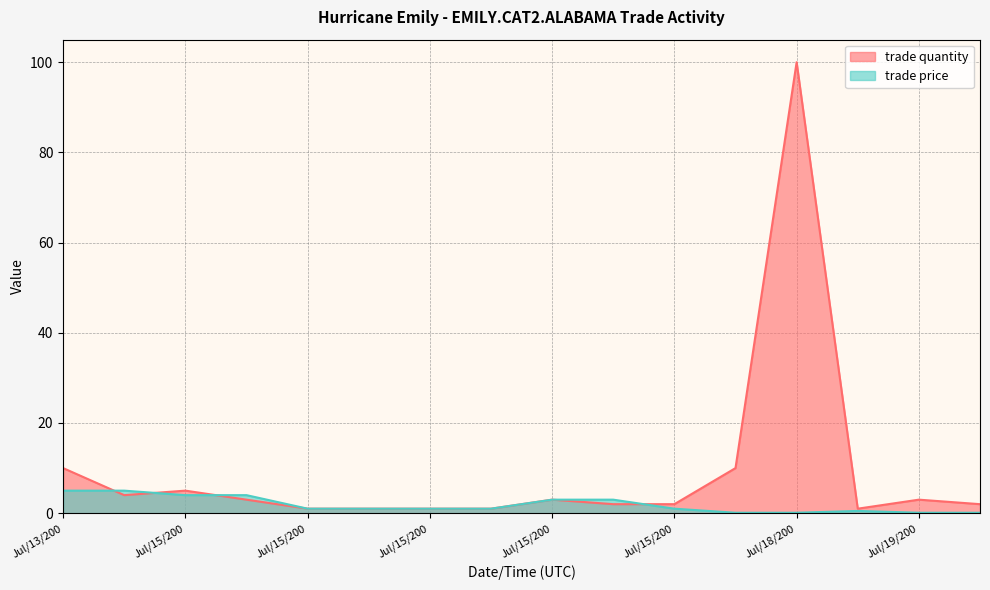

What is the difference between the maximum and minimum values in the trade quantity series?

99.0